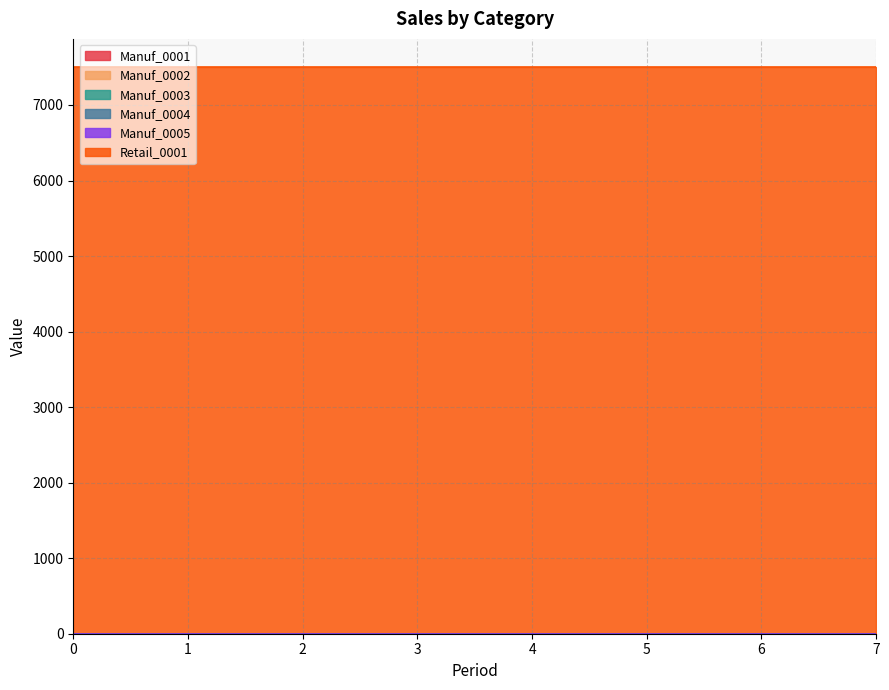

What is the total value across all series at 0?

7500